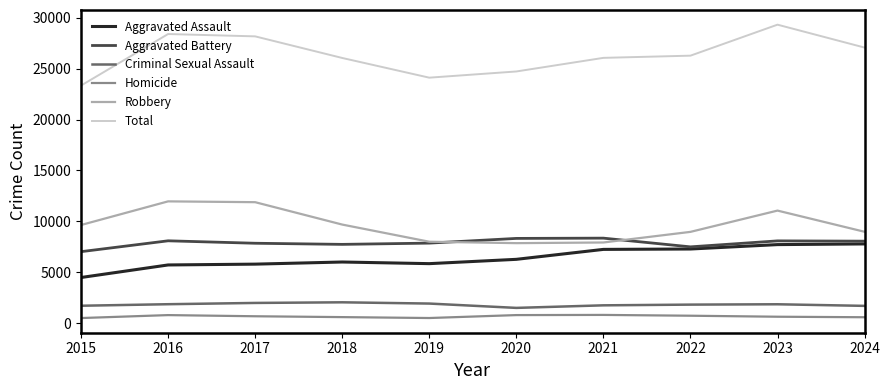

What value does the Criminal Sexual Assault series have at 2016, to the nearest 100?

1900